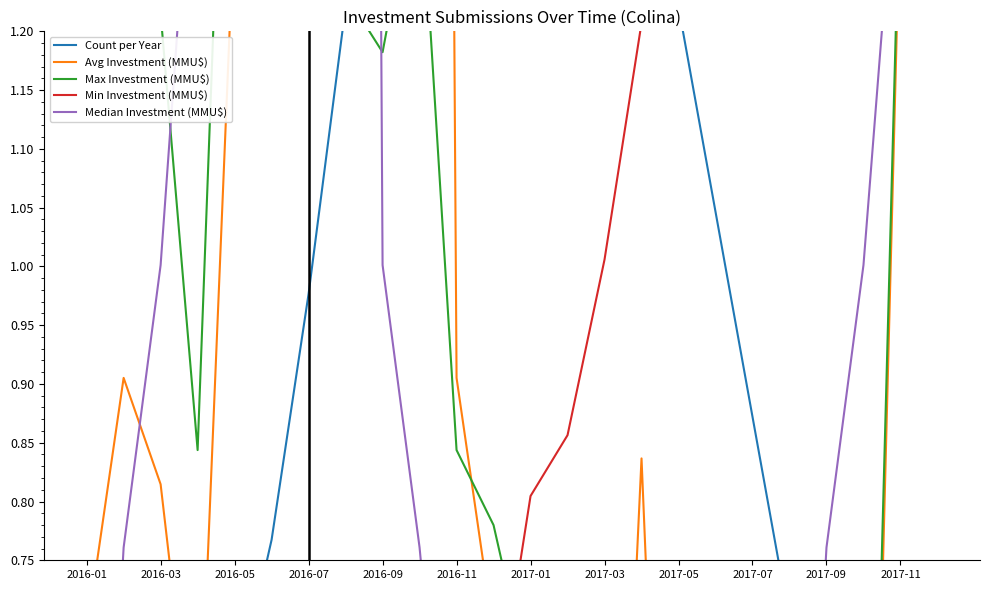

What are all the series names shown in the legend?

Count per Year, Avg Investment (MMU$), Max Investment (MMU$), Min Investment (MMU$), Median Investment (MMU$)